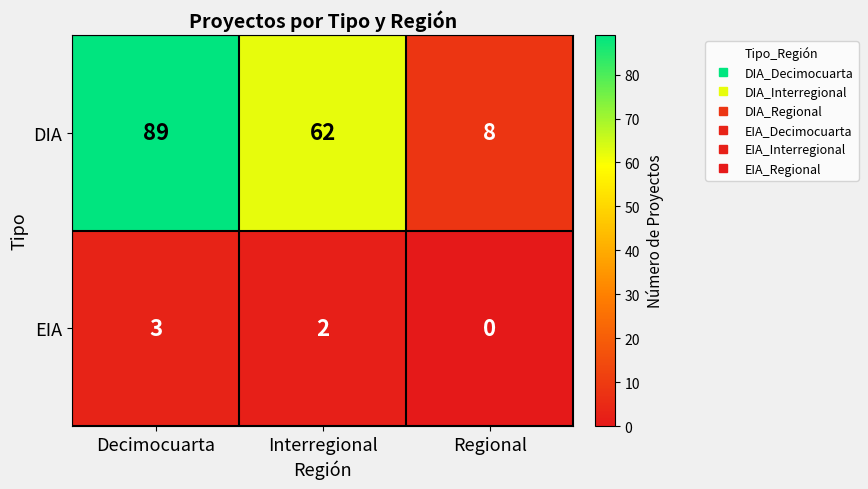

What is the sum of all DIA values?

159